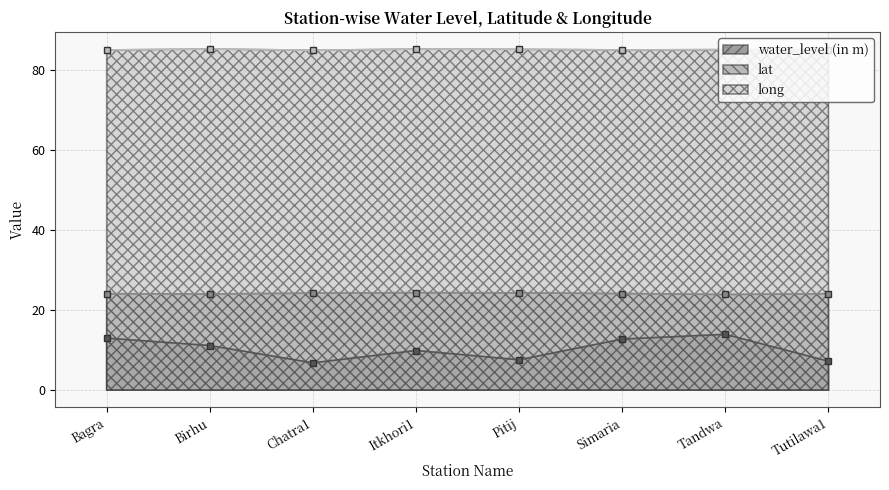

Rank the series by their average value, from highest to lowest.

long, lat, water_level (in m)